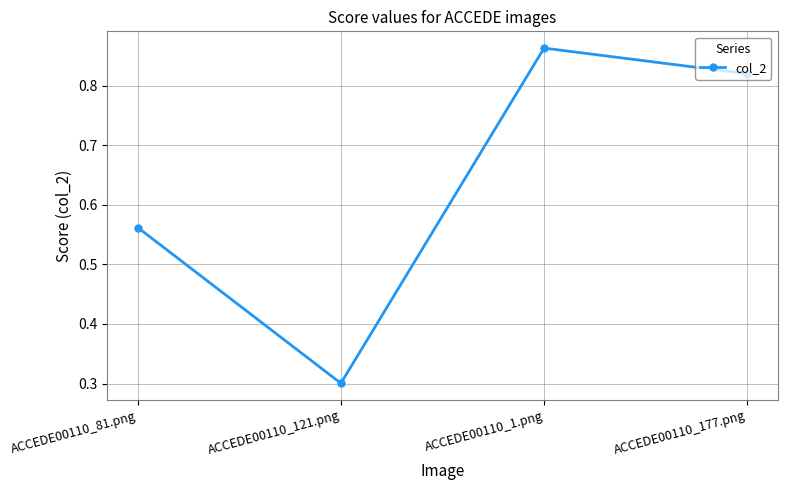

What is the difference between the values at ACCEDE00110_81.png and ACCEDE00110_177.png?

0.3